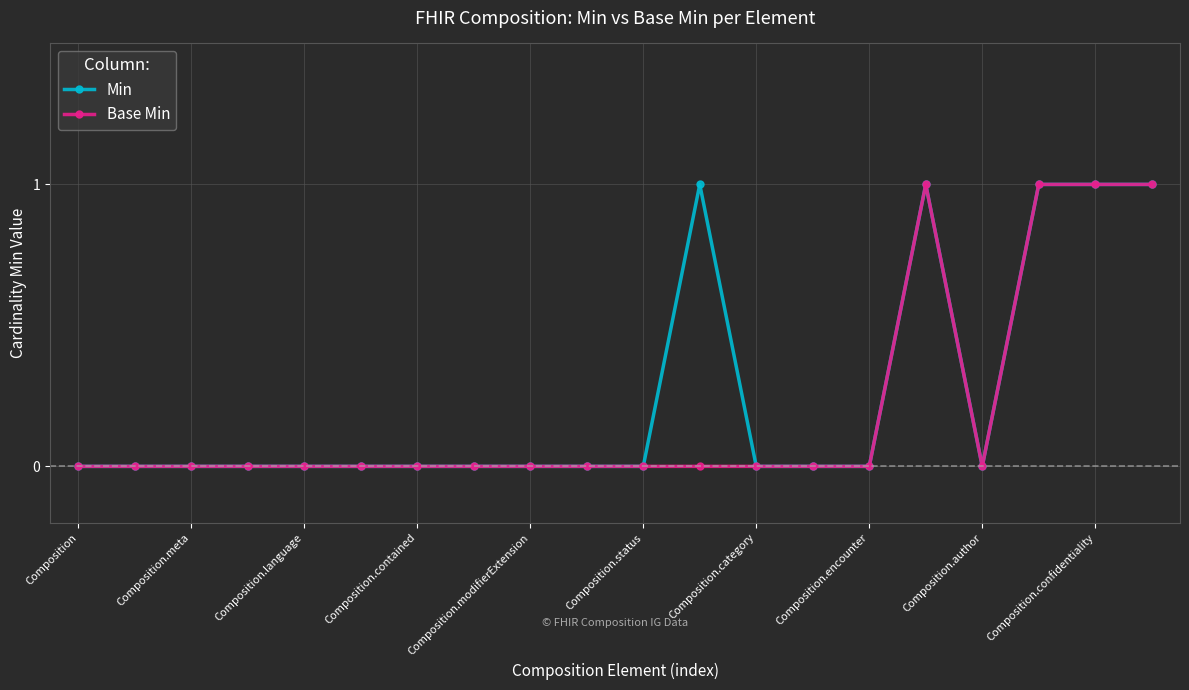

What is the maximum value shown in the chart?

1